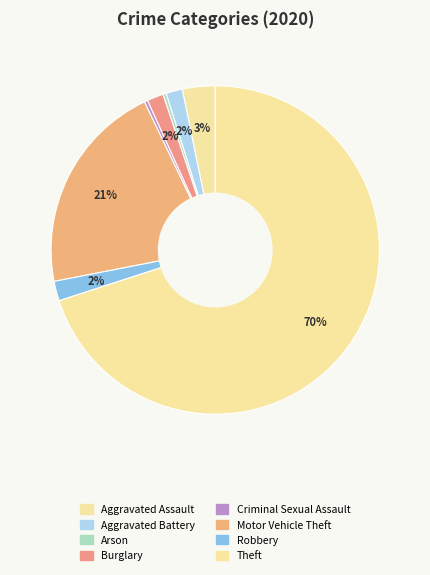

How many slices are in this pie chart?

8